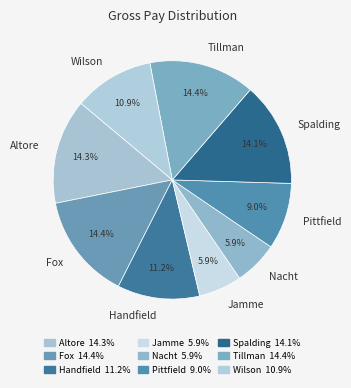

Is Handfield the majority of the pie?

No